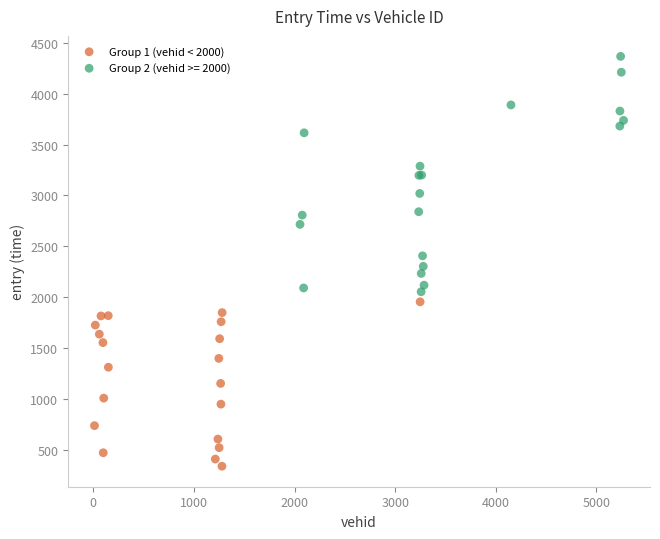

Which series contains the highest Y value?

Group 2 (vehid >= 2000)